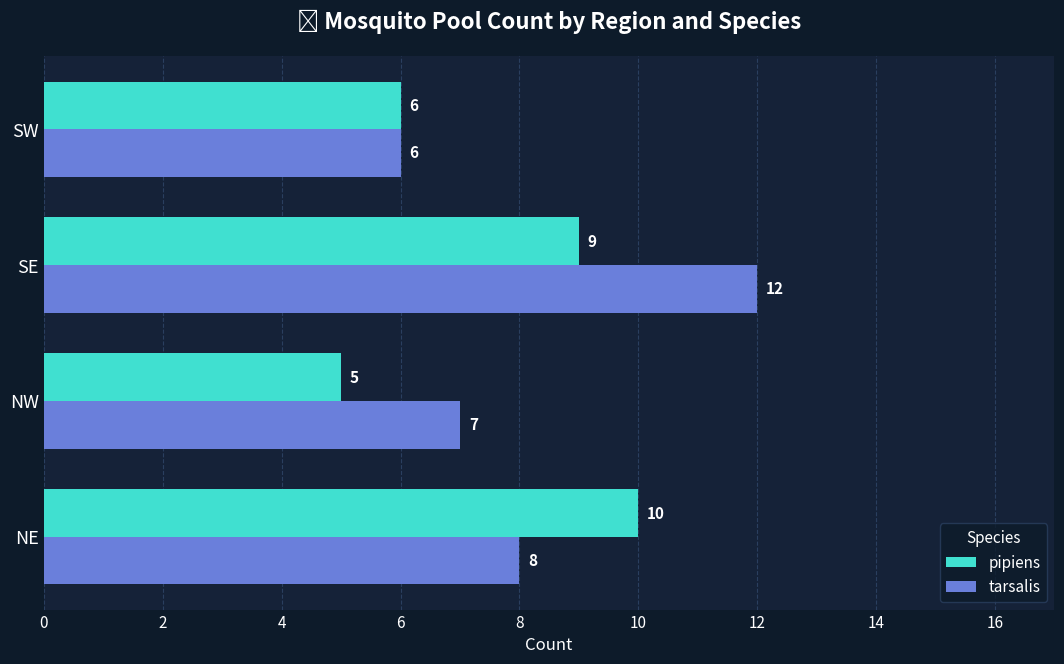

Between NW and SE, which series saw the biggest shift?

tarsalis